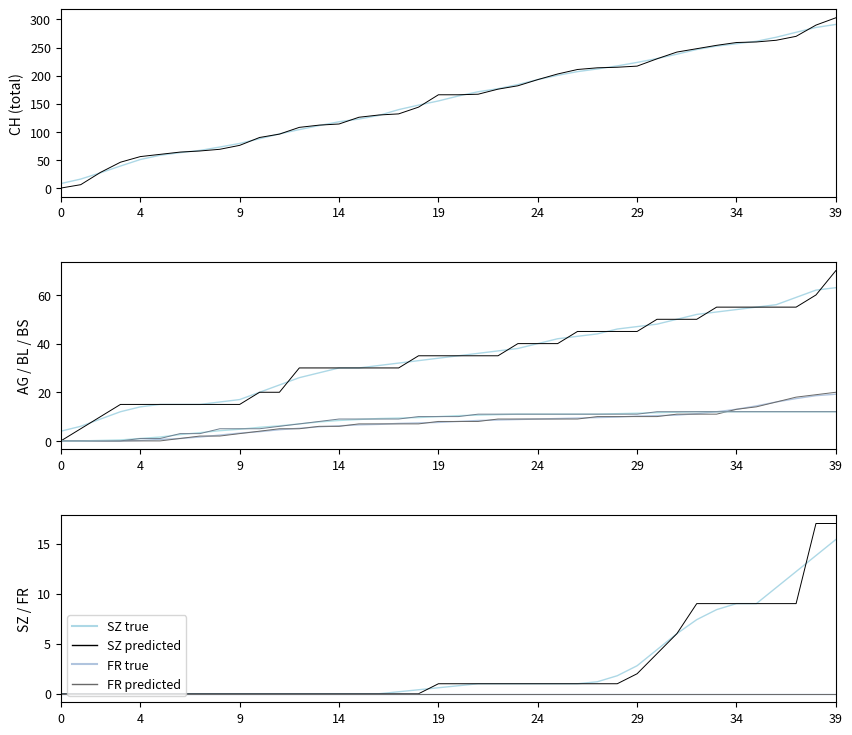

How many values in AG are above zero?

39